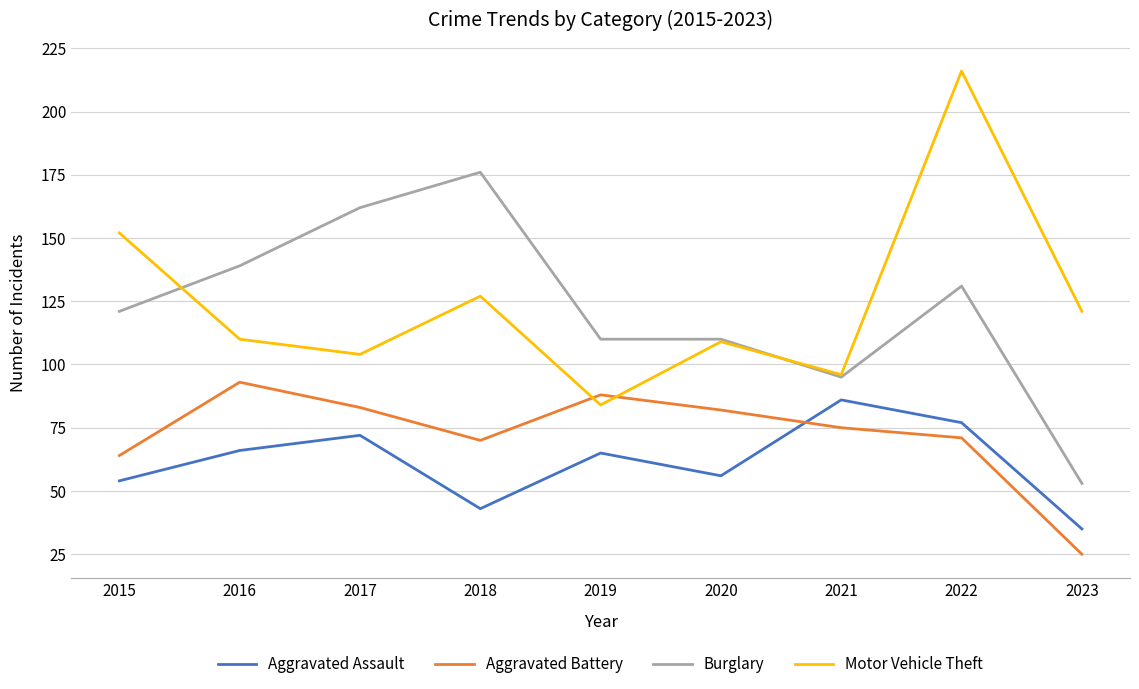

What are all the series names shown in the legend?

Aggravated Assault, Aggravated Battery, Burglary, Motor Vehicle Theft